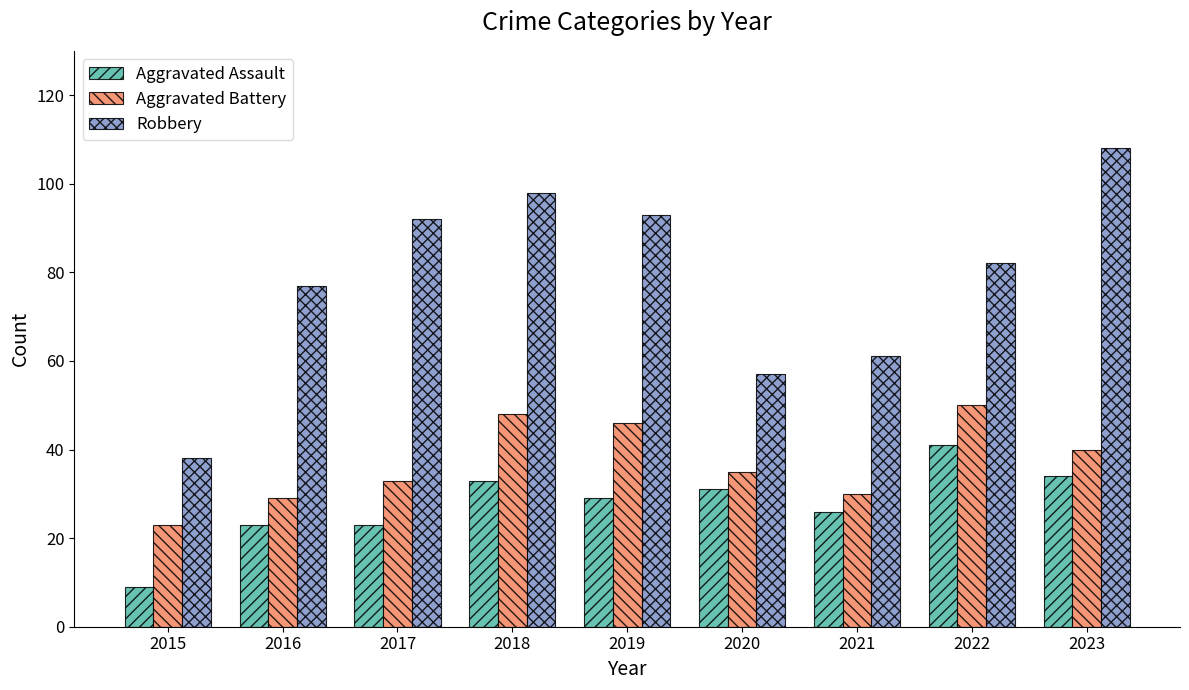

What is the total value across all series at 2023?

182